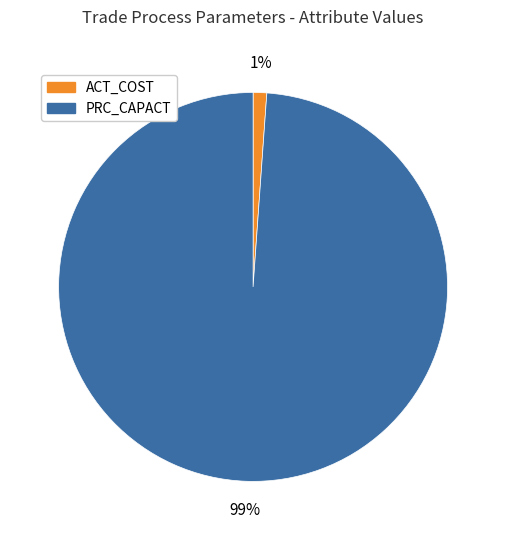

Which slice is the smallest?

ACT_COST